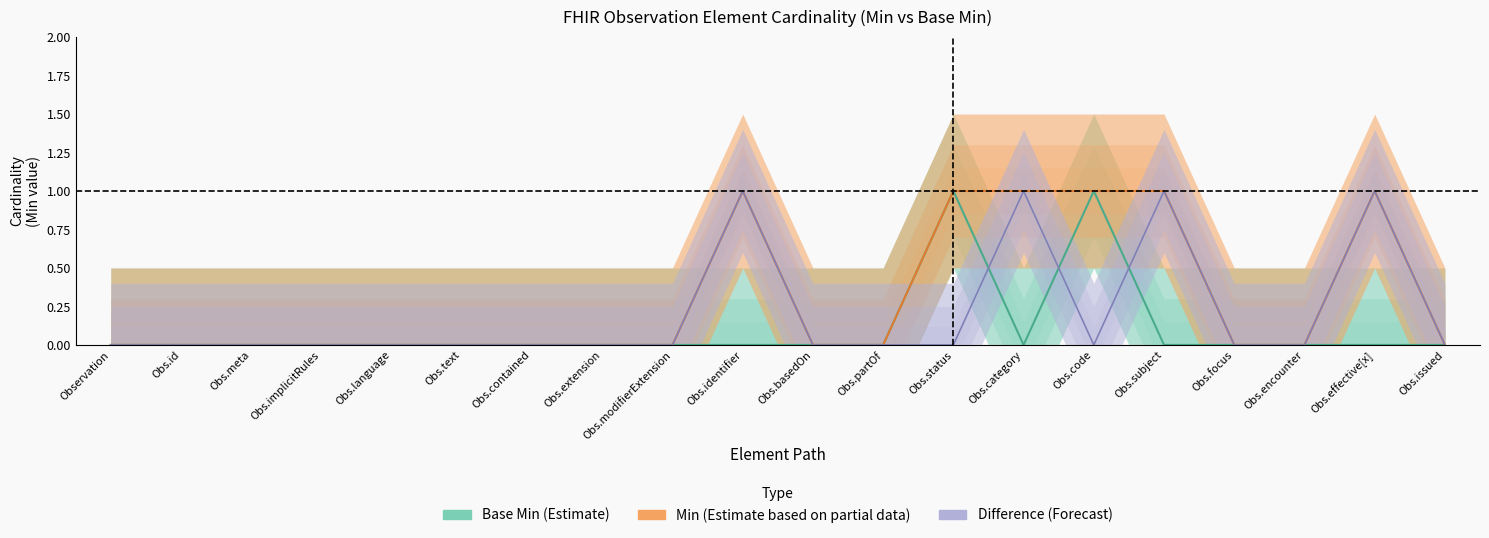

Rank the series by their average value, from highest to lowest.

Min (Estimate based on partial data), Difference (Forecast), Base Min (Estimate)